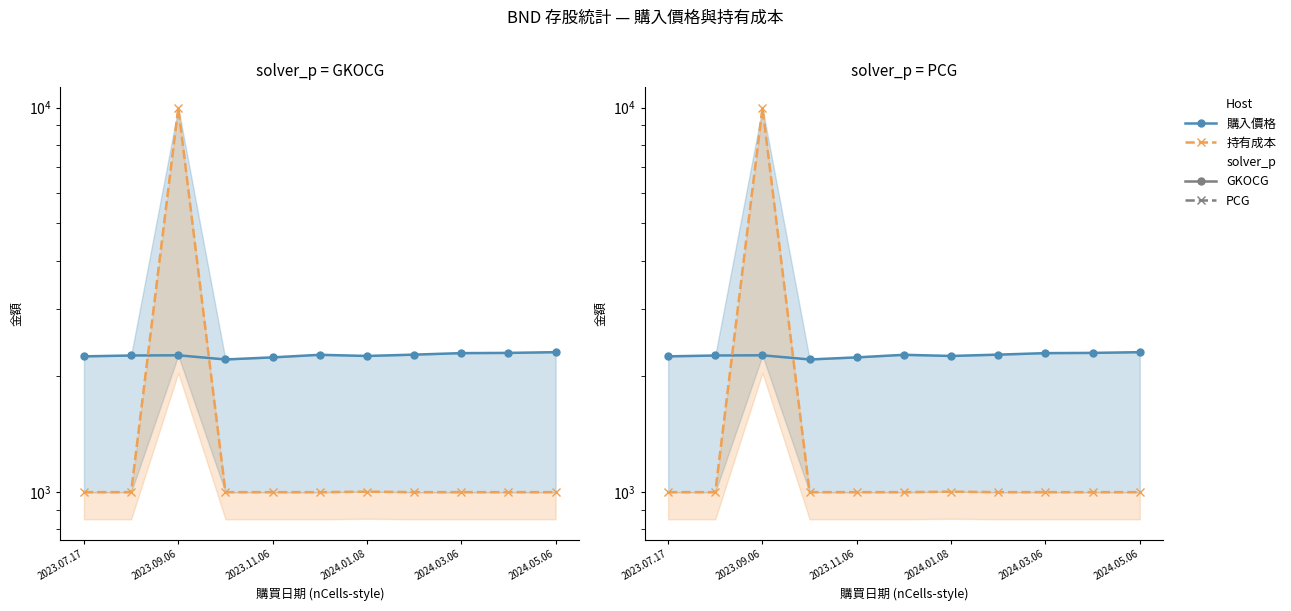

What is the total value across all series at 2024.05.06?

3312.6